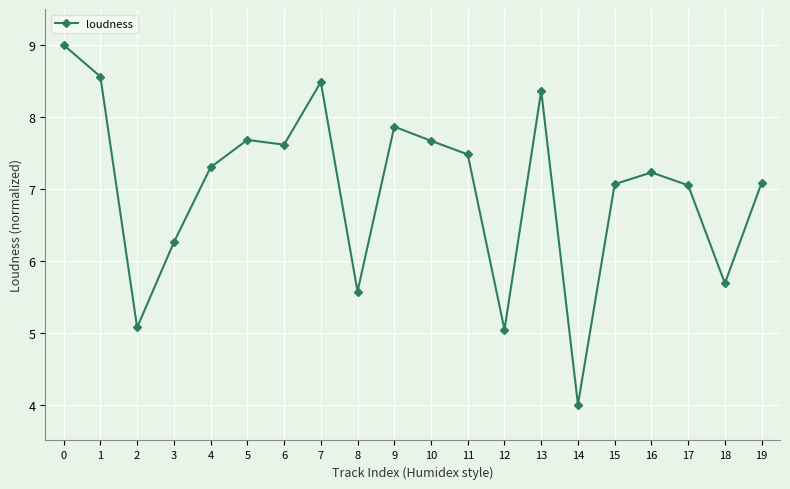

What is the average value?

7.0